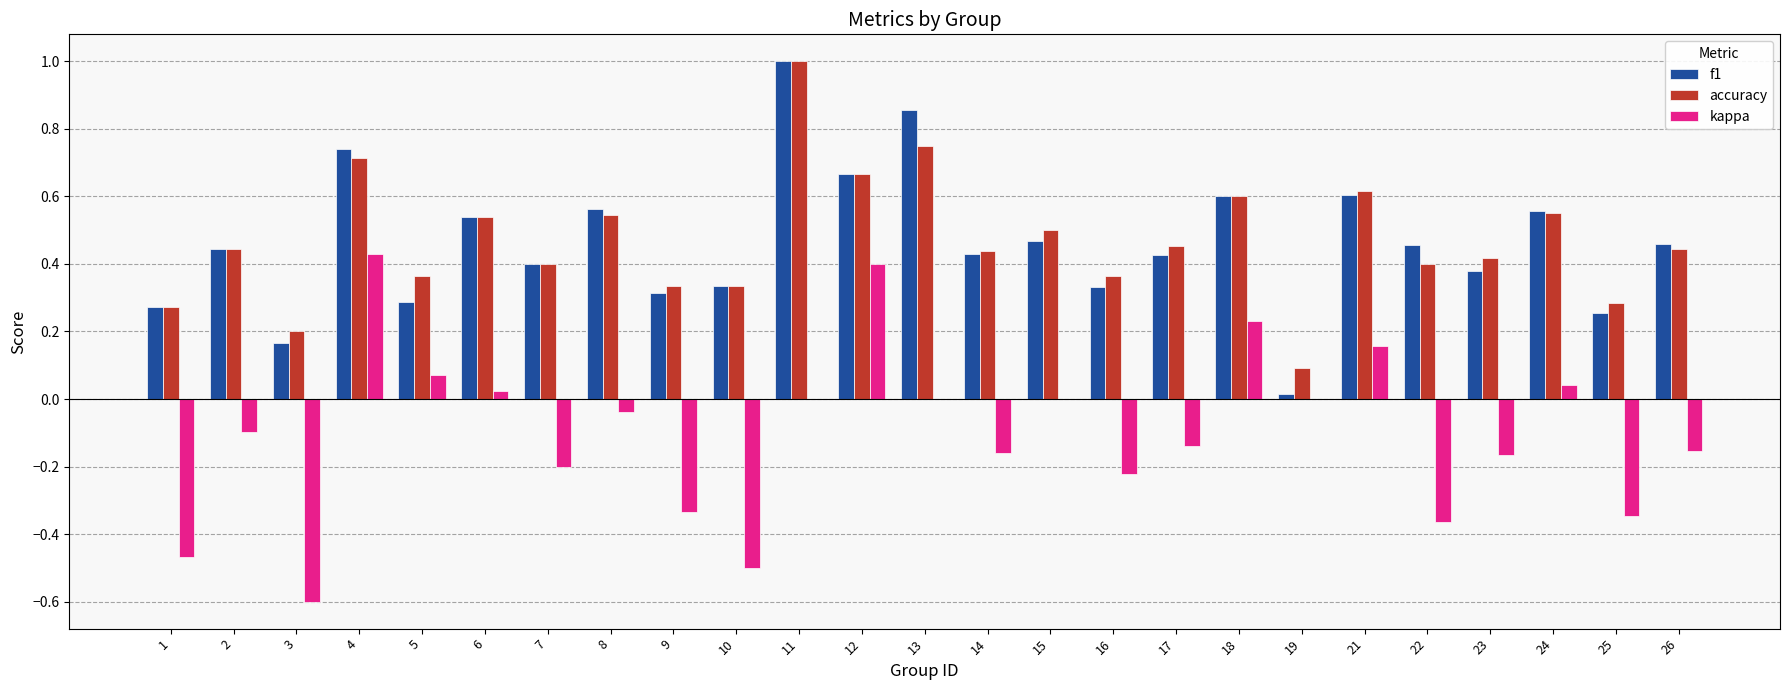

Is the value of kappa at 19 greater than the value of accuracy at 1?

No